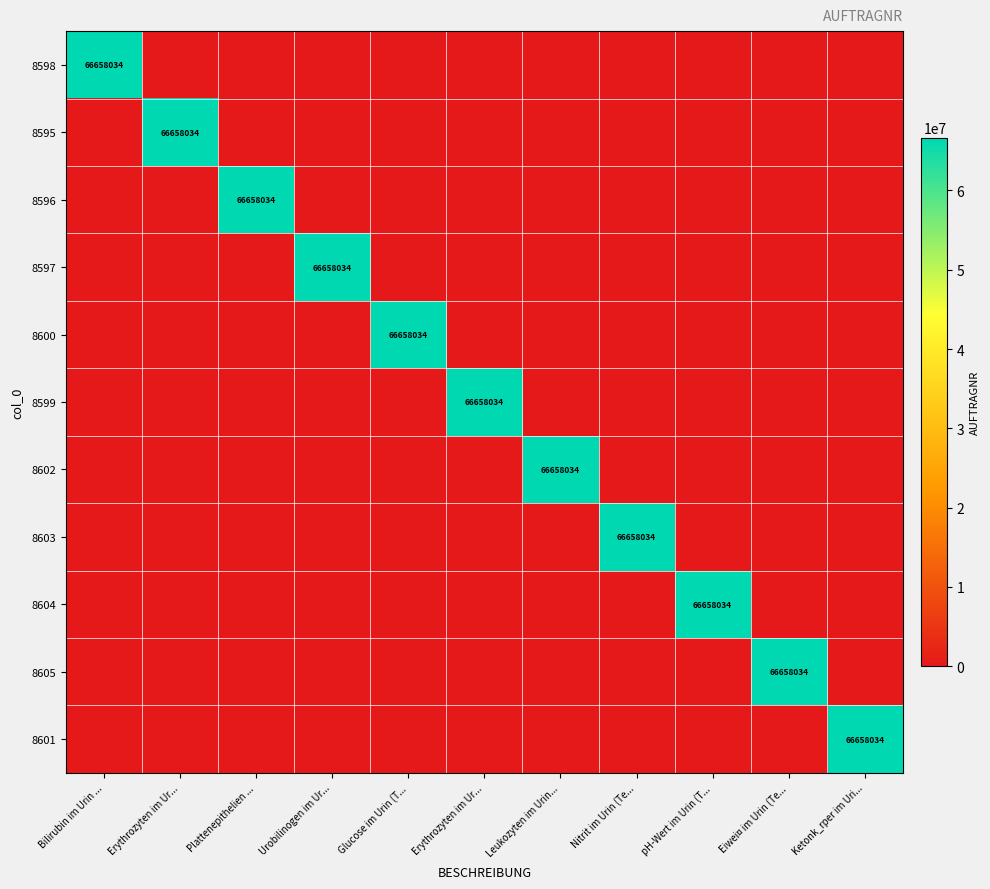

Where is 8600 nearest to the value 33329017?

Bilirubin im Urin ...